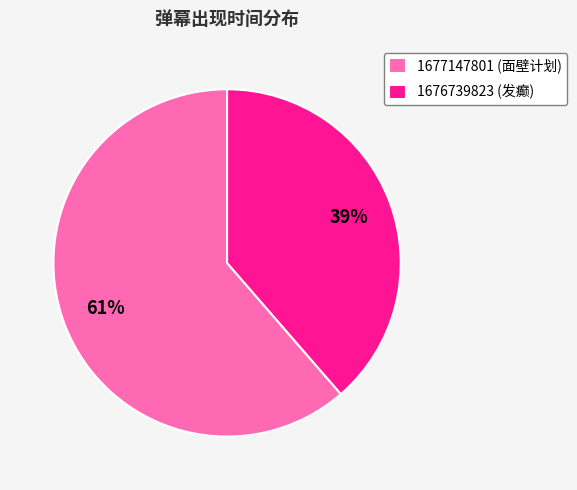

Is the sum of 1676739823 (发癫) and 1677147801 (面壁计划) greater than half?

Yes